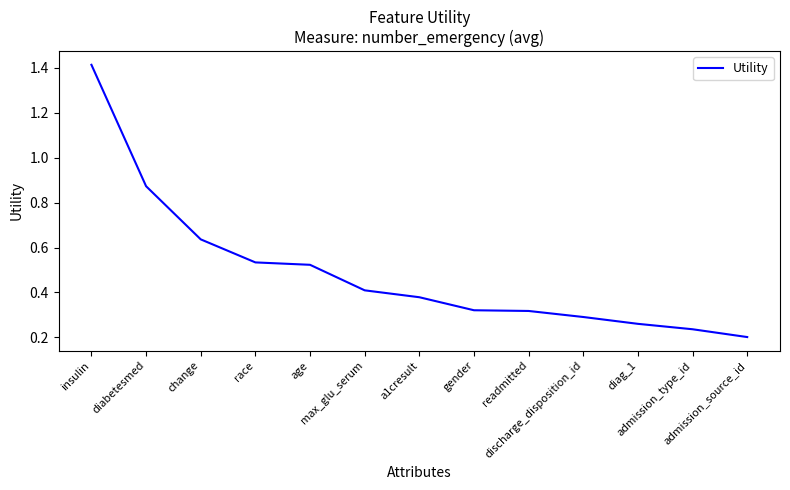

What is the difference between the maximum and minimum values?

1.2